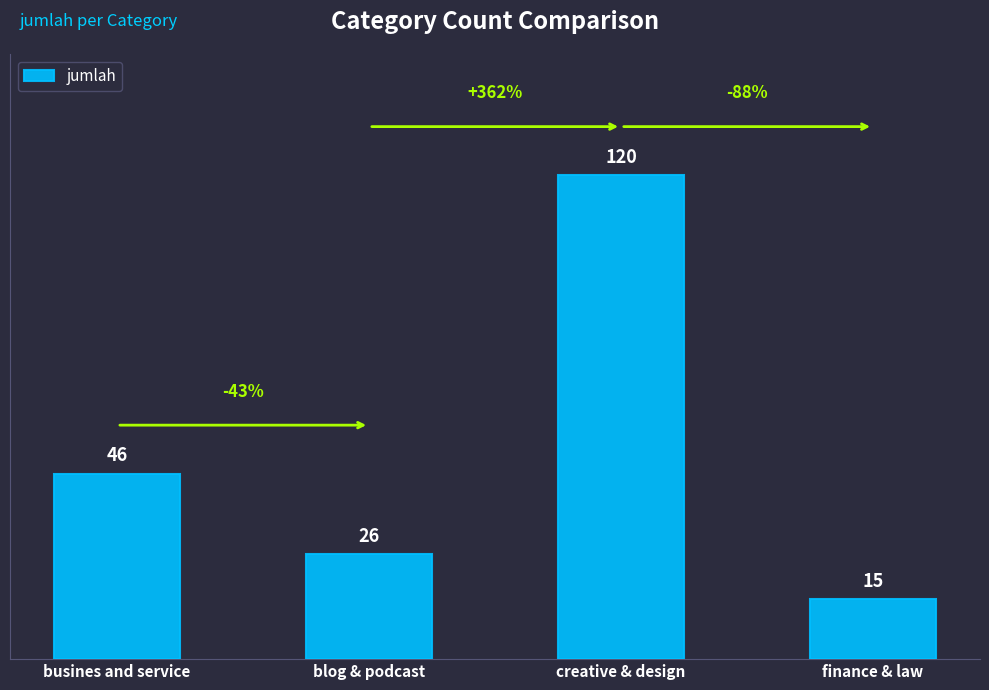

What is the value of the 3rd bar from the left?

120